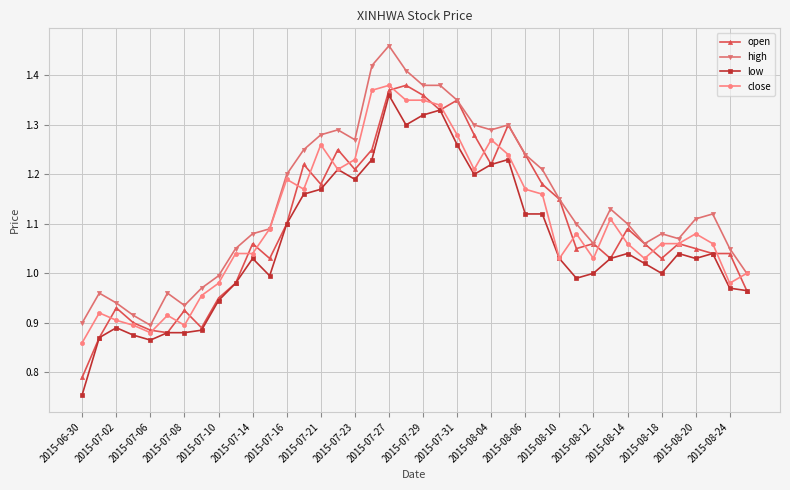

Which series has the largest total across all categories?

high